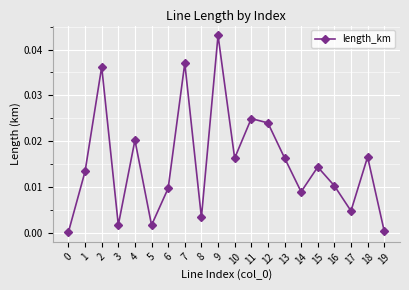

Which has a higher value, 14 or 7?

7